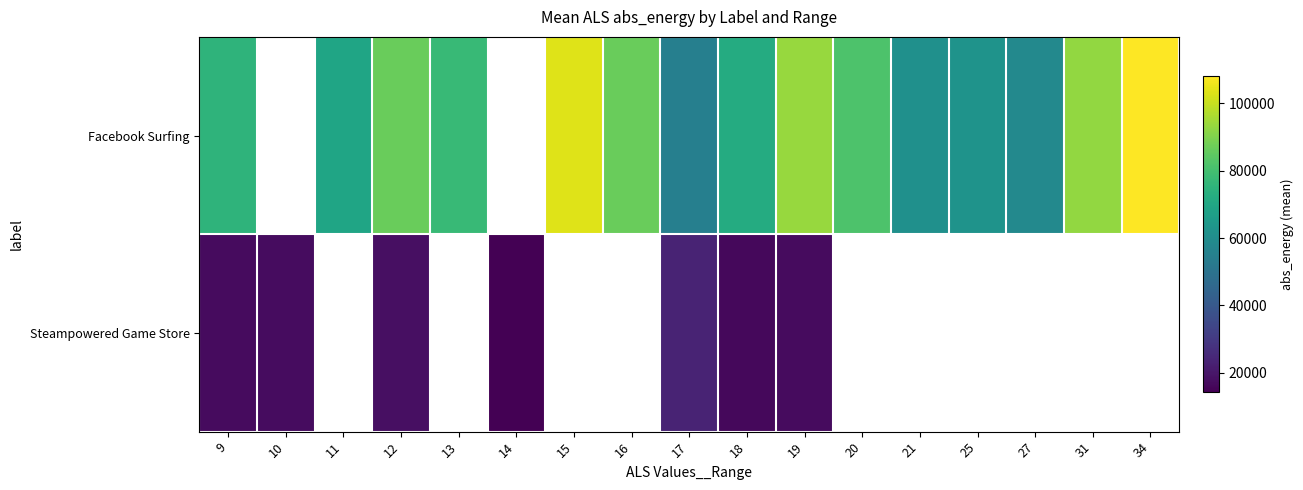

What is the smallest value displayed?

14253.0